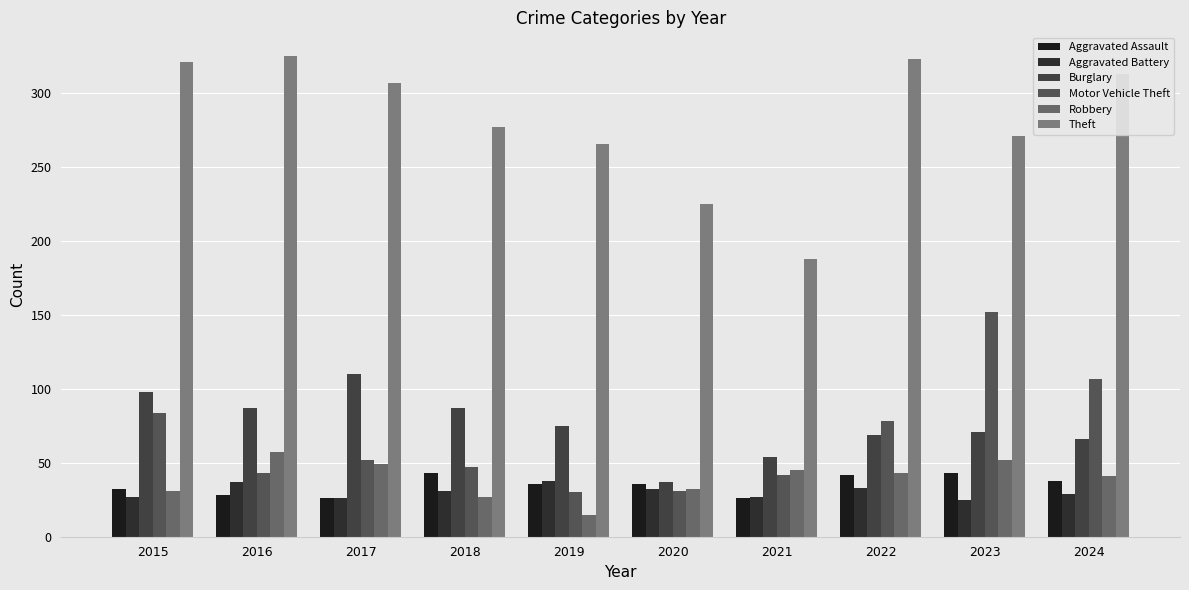

At which label does Aggravated Assault first exceed 36?

2018